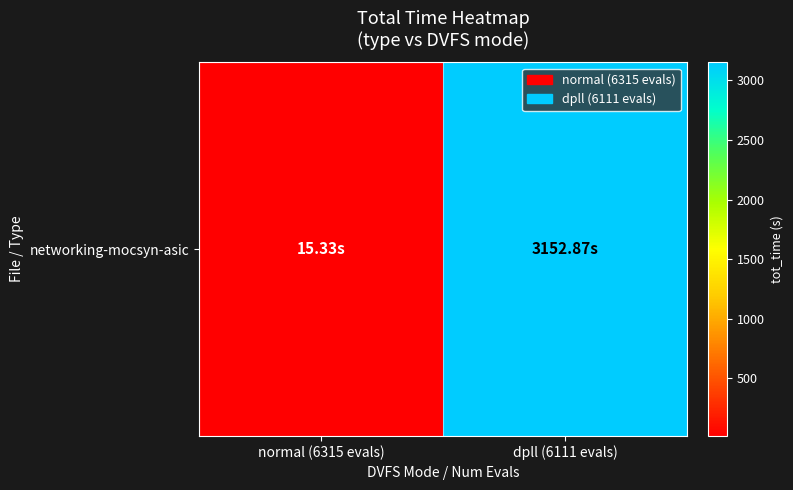

Where is the data nearest to the value 1584?

normal (6315 evals)